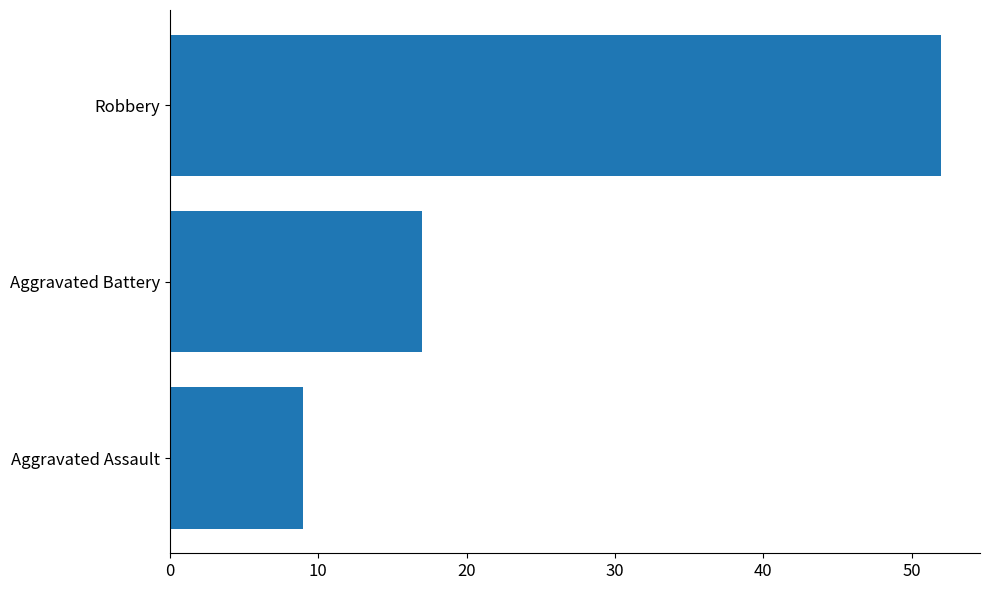

What is the change in value from Aggravated Assault to Robbery?

+43